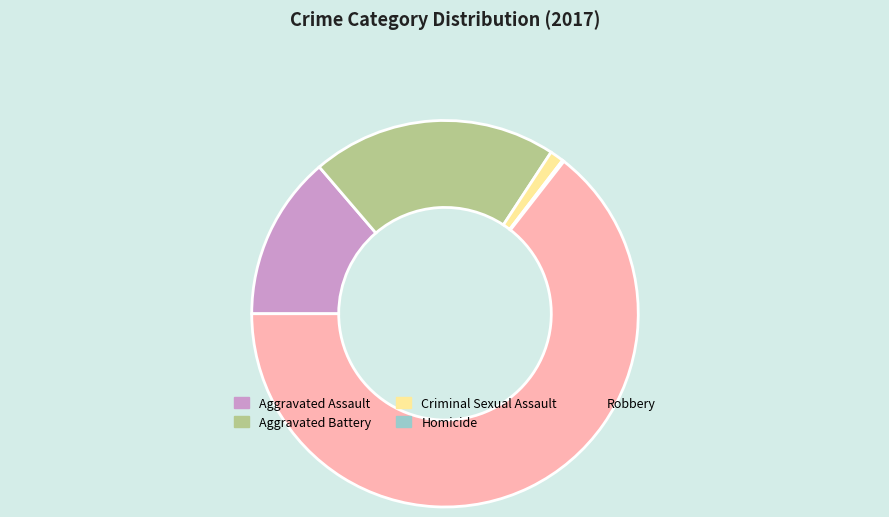

Which slice is the largest?

Robbery